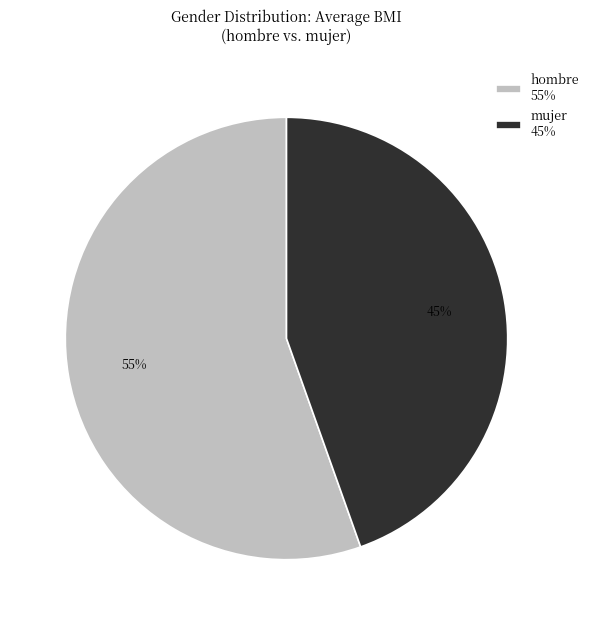

To the nearest percent, what percentage of the pie is mujer?

45%